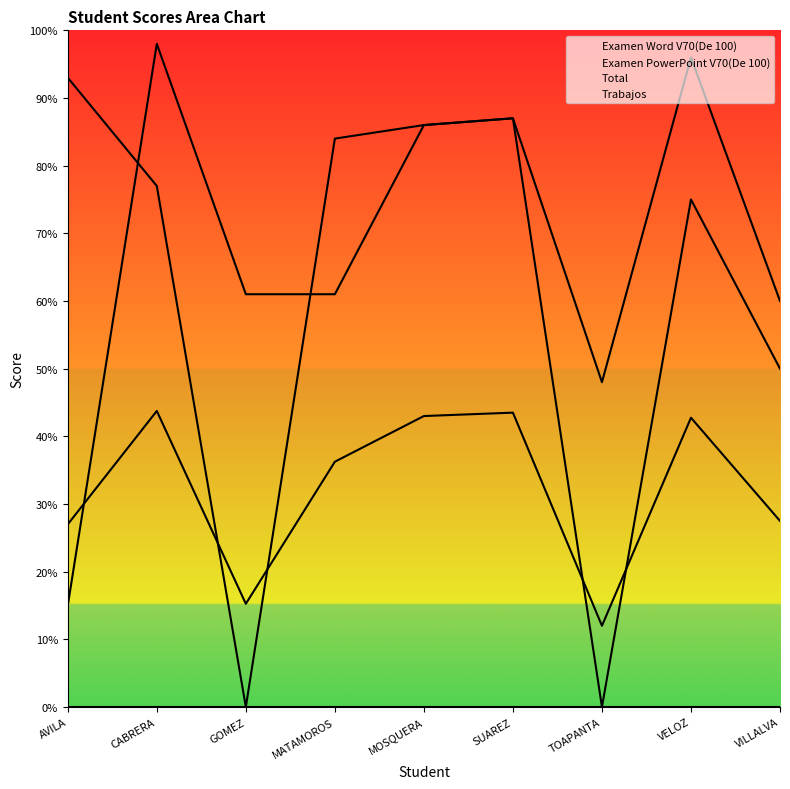

What is the sum of all Examen Word V70(De 100) values?

631.0